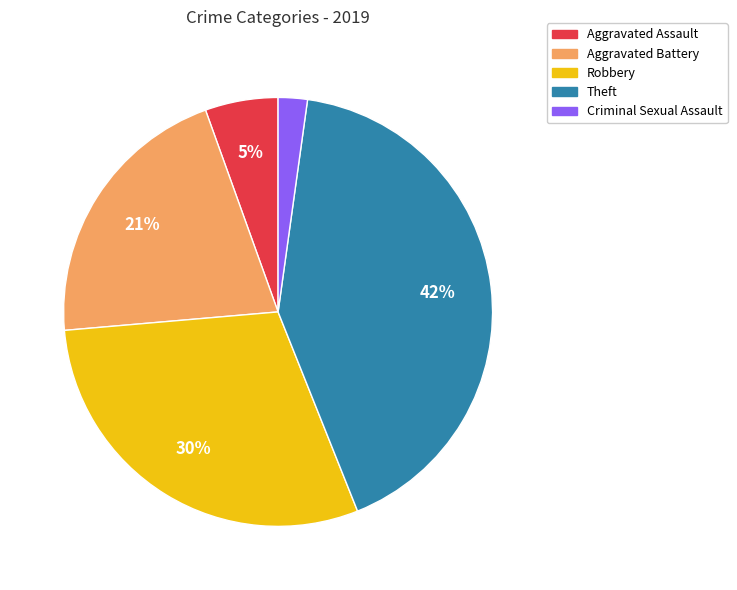

To the nearest percent, what is the difference between the largest and smallest slice percentages?

40%